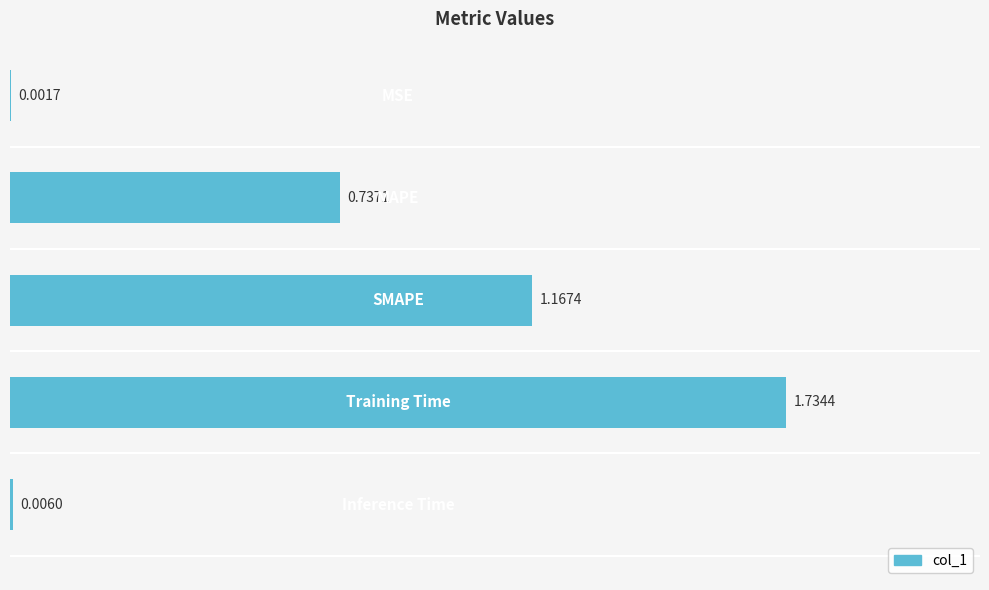

What is the difference between the maximum and minimum values?

1.7